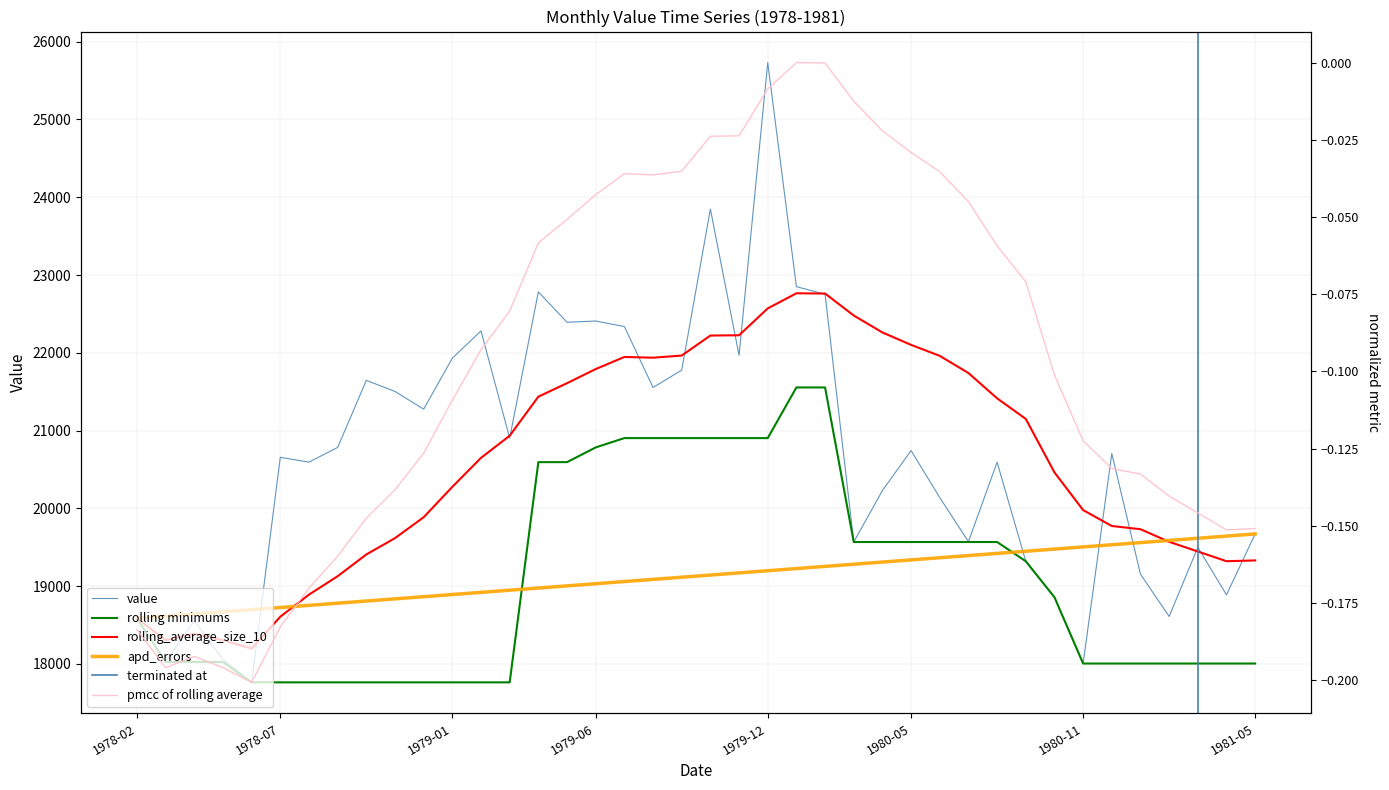

At which label does the data first exceed 20706?

1978-09